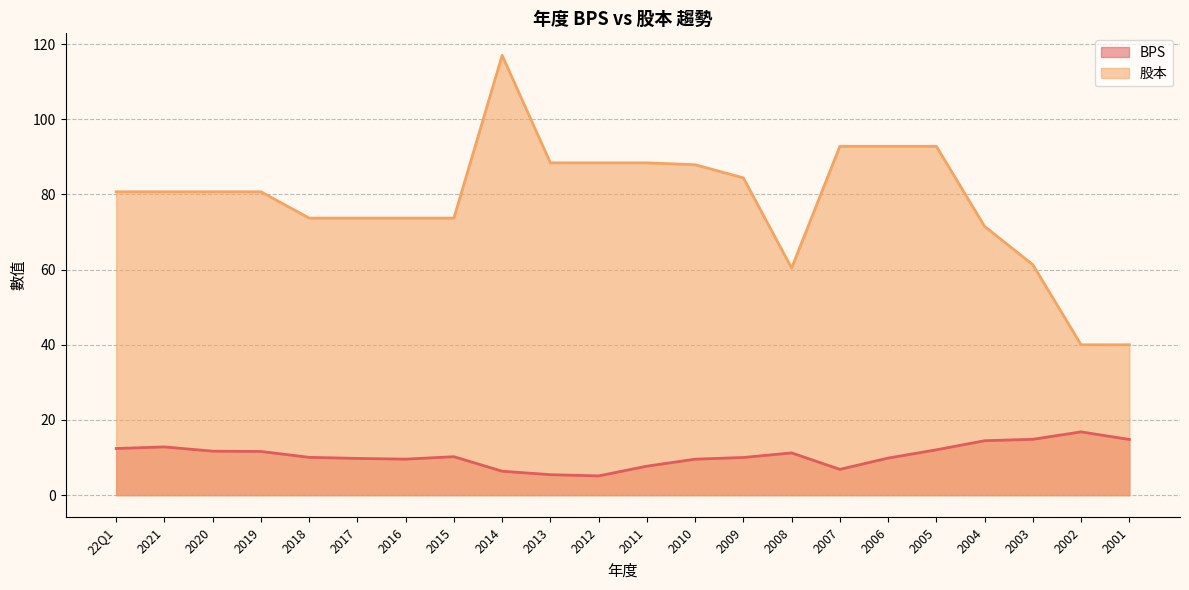

What is the spread (max minus min) of values at 22Q1?

68.3